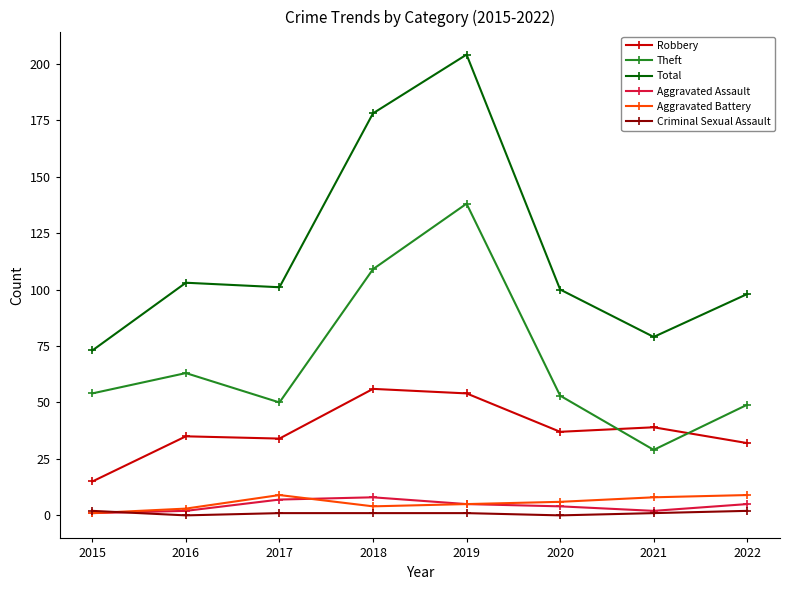

At which category does the chart reach its peak across all series?

2019